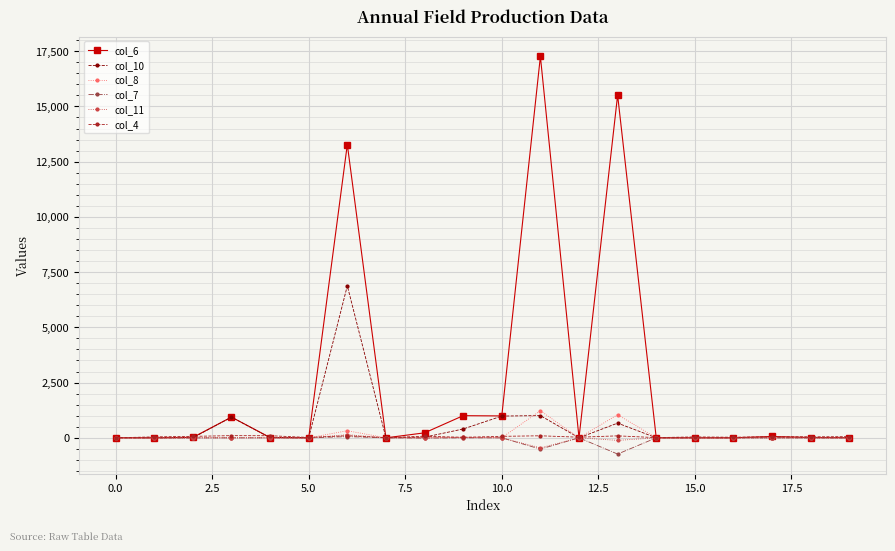

Which series has the largest total across all categories?

col_6